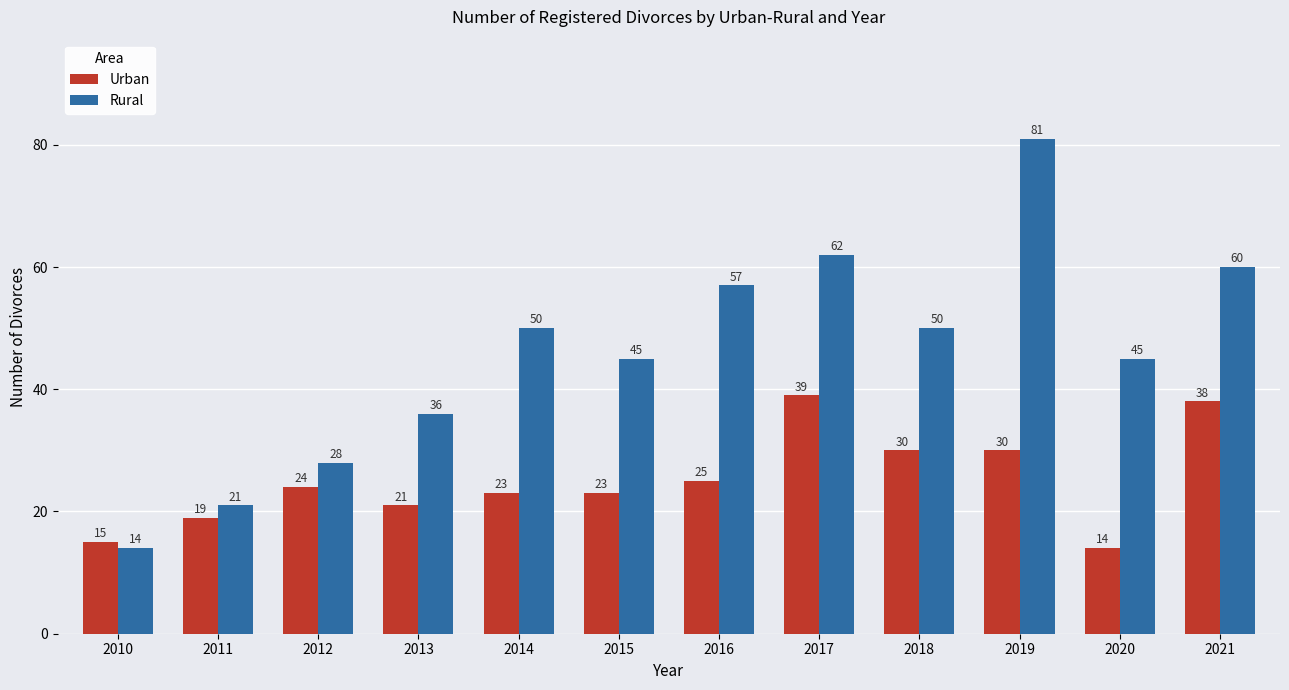

Between 2010 and 2016, which series saw the biggest shift?

Rural